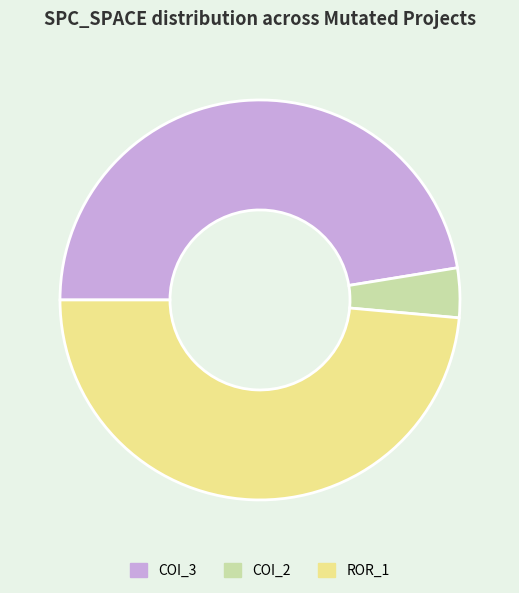

Do COI_3 and COI_2 together represent more than half of the pie?

Yes